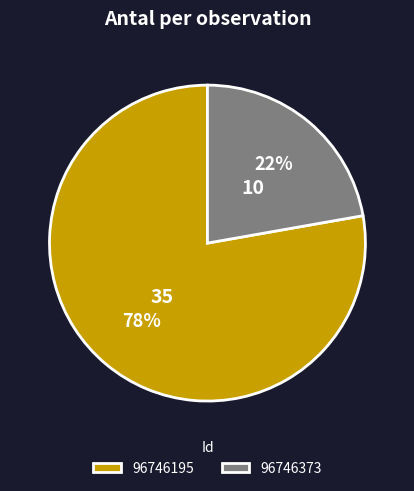

Approximately how many times larger is the value at 96746195 compared to 96746373?

3.5